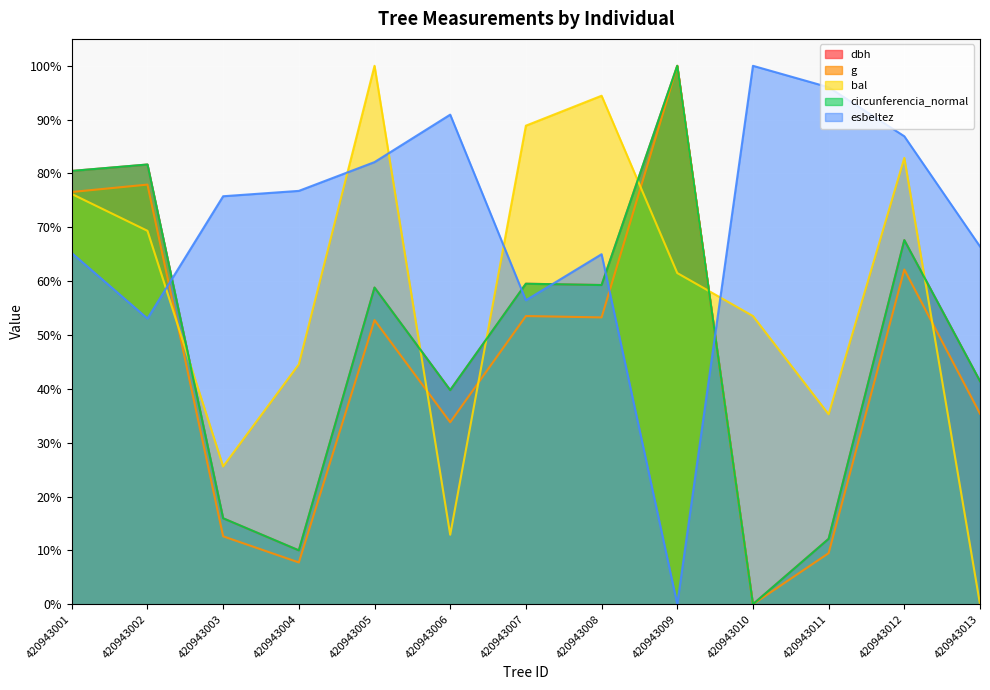

What is the value of the esbeltez point at the 4th from the left?

76.8